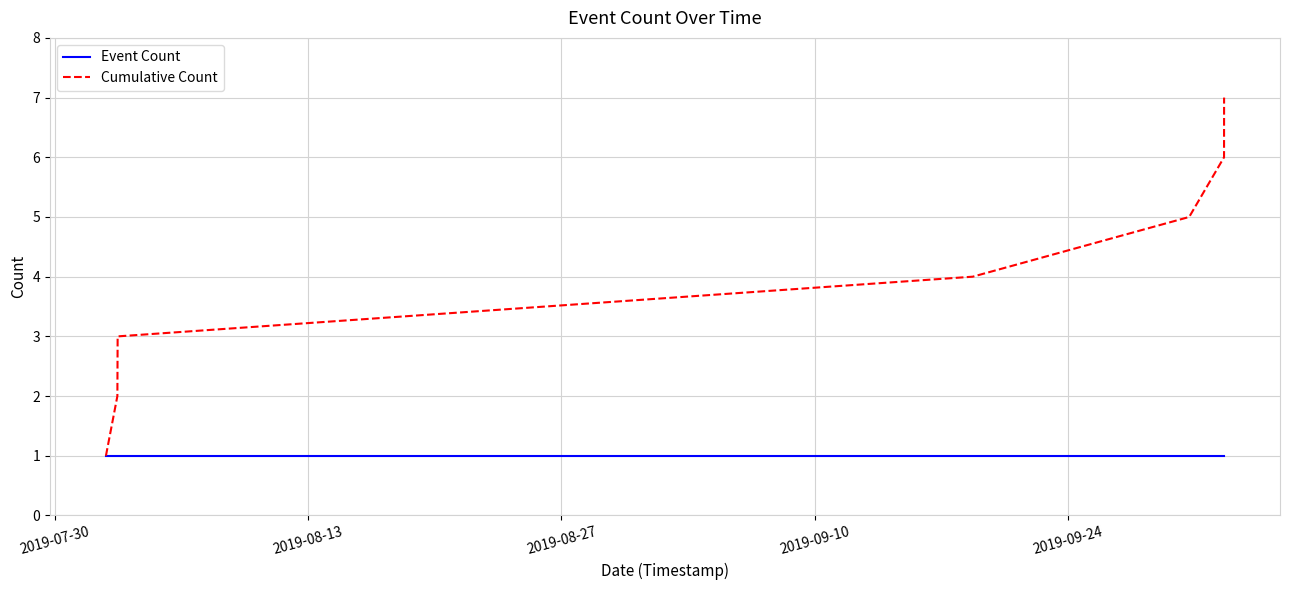

Which series has the largest range (max minus min)?

Cumulative Count